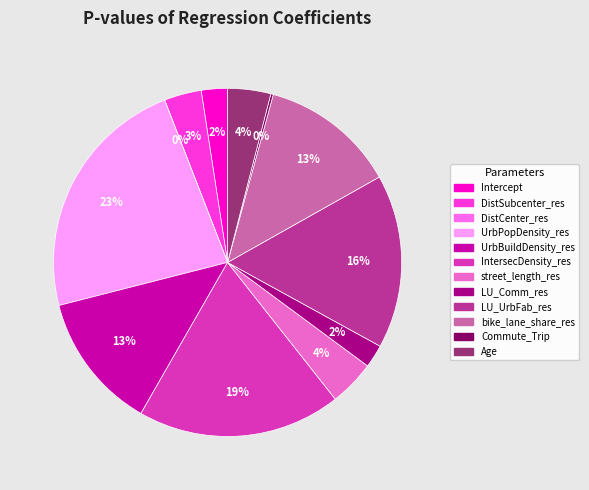

How much of the chart is everything except Age?

96.0%